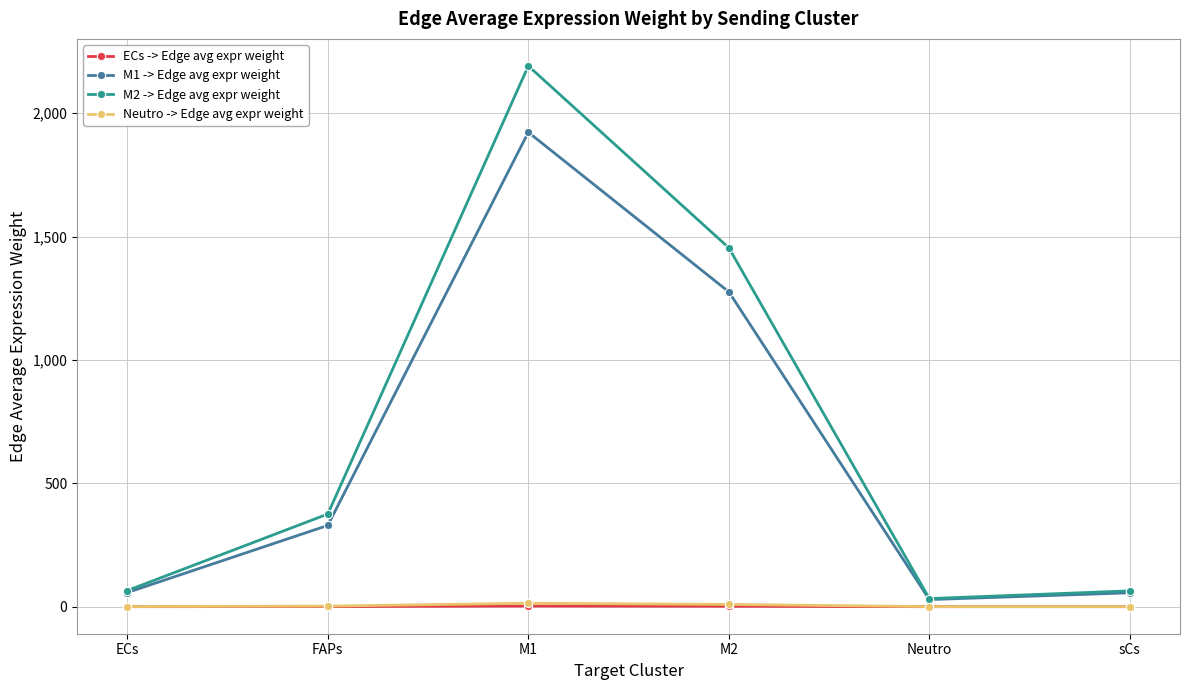

What position from the right is FAPs?

5